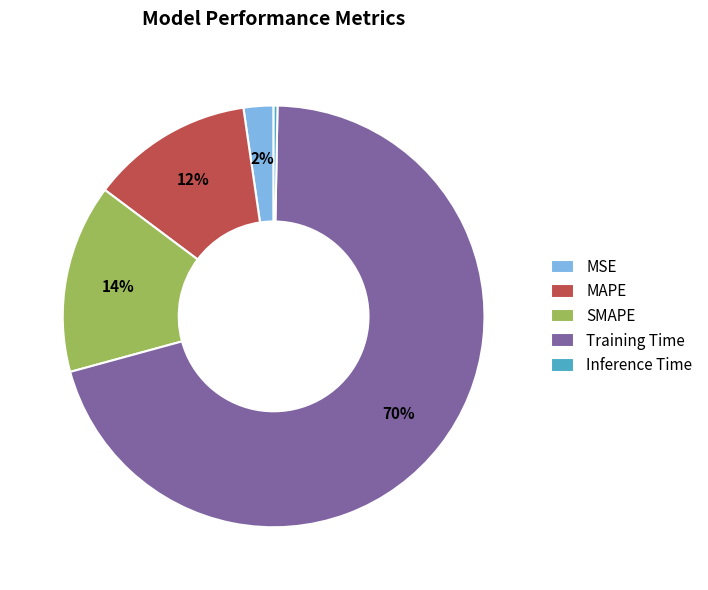

To the nearest percent, what is the combined percentage of SMAPE and MAPE?

27%